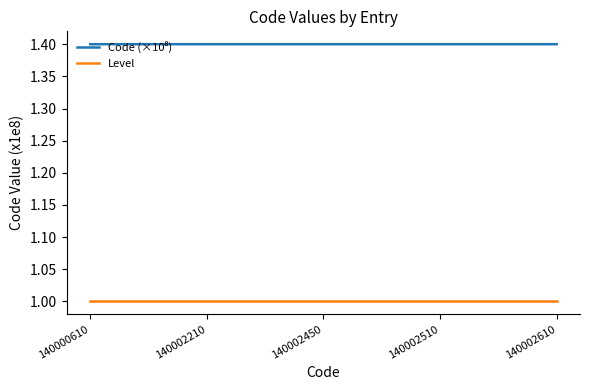

What is the smallest value displayed?

1.0